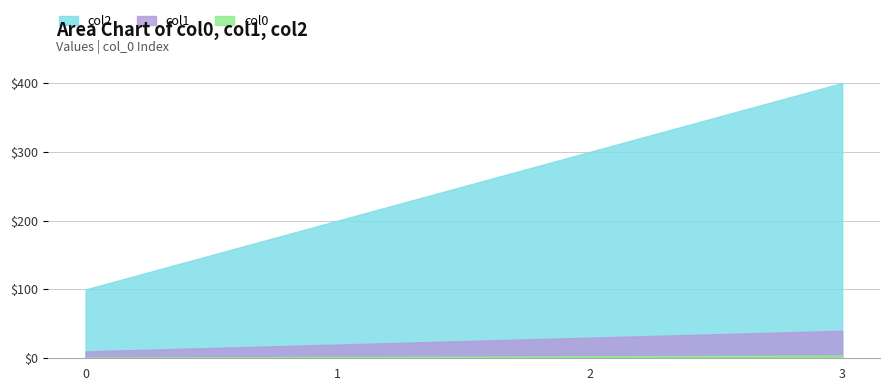

What is the value of the col0 point at the 3rd from the left?

3